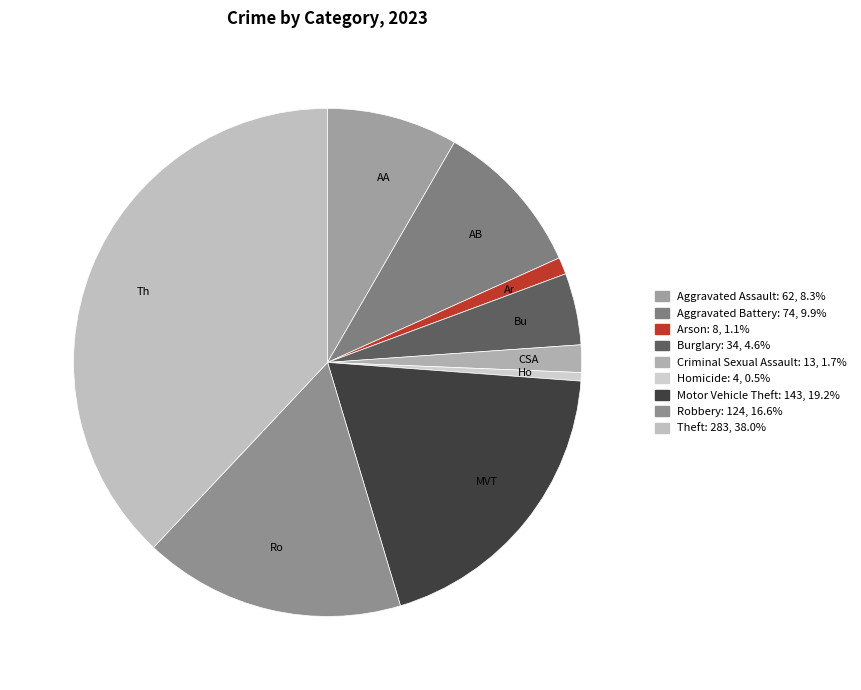

The Aggravated Battery slice represents 10% of the pie. True or false?

True